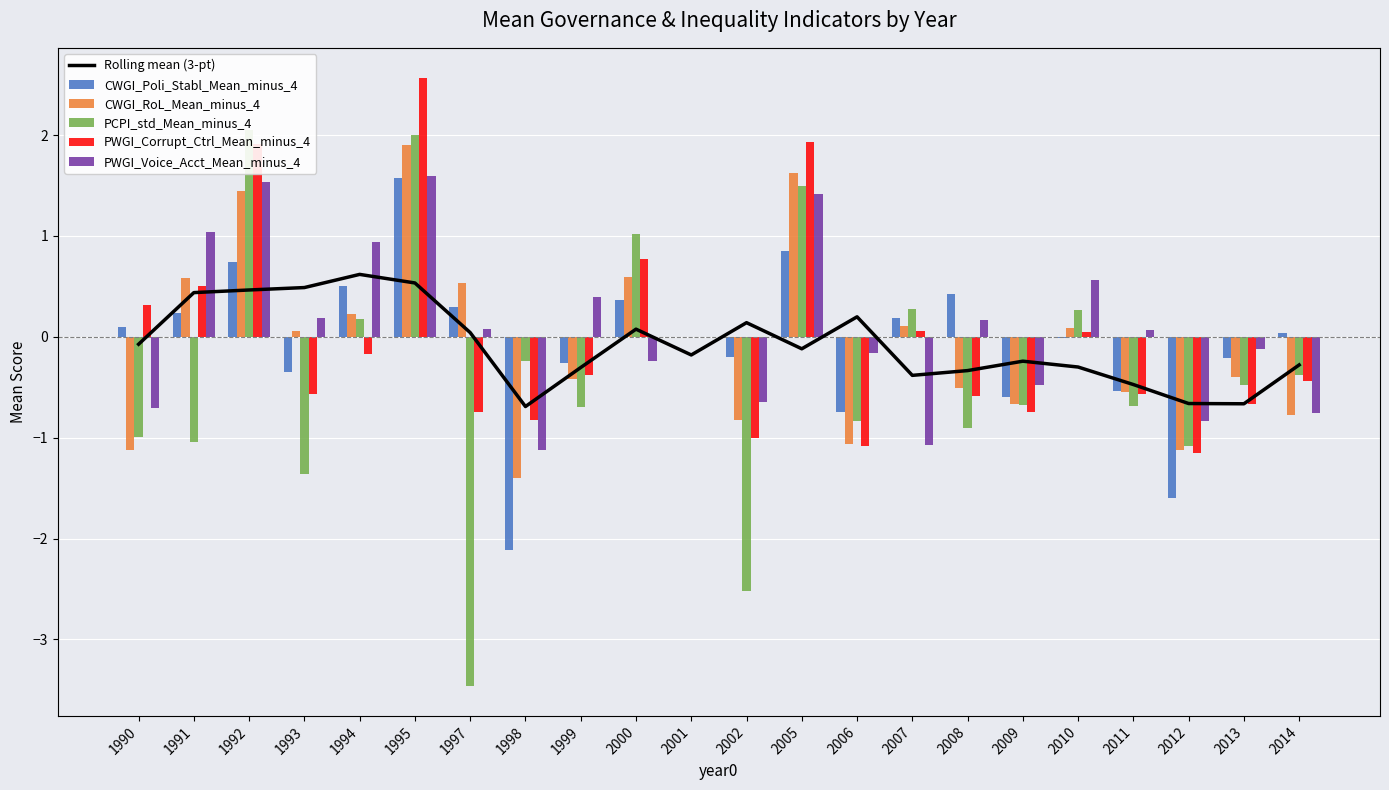

Count the number of categories in the chart.

22